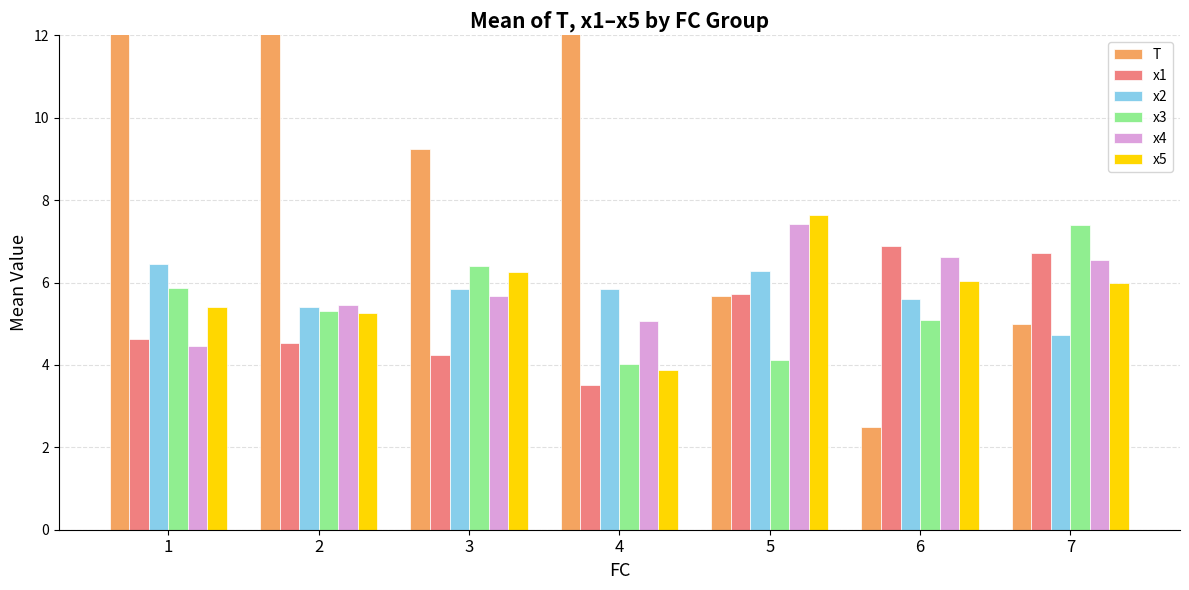

Which category has the highest value across all series?

1